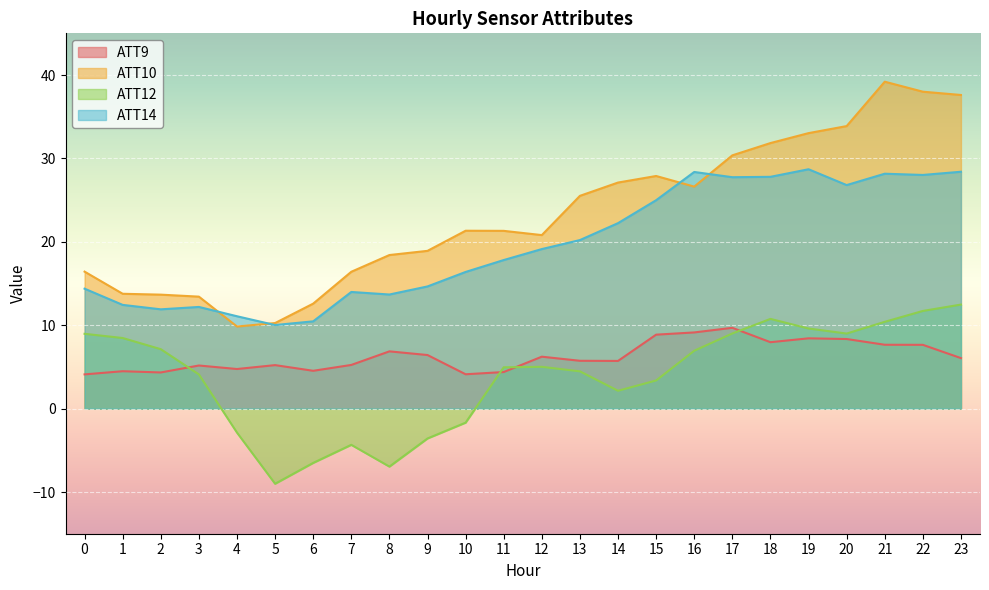

Where is the first local maximum for ATT14?

3